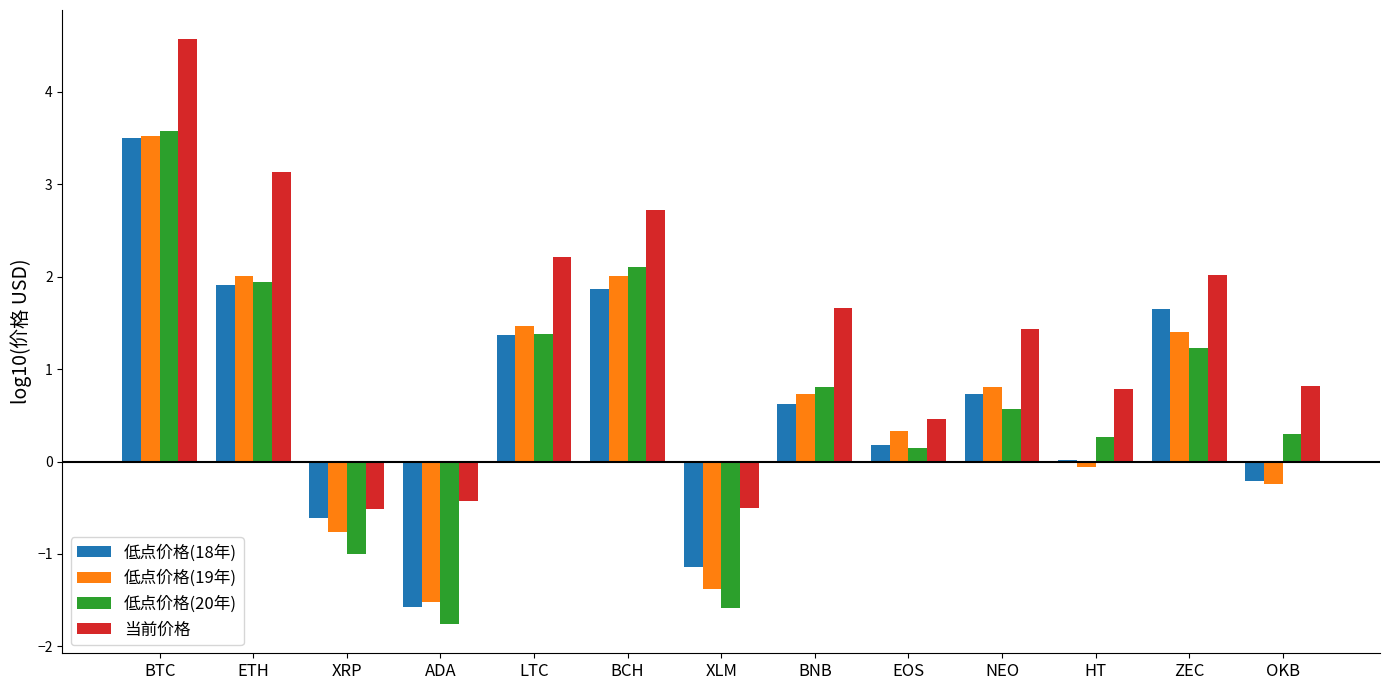

What is the total value across all series at XLM?

-4.6